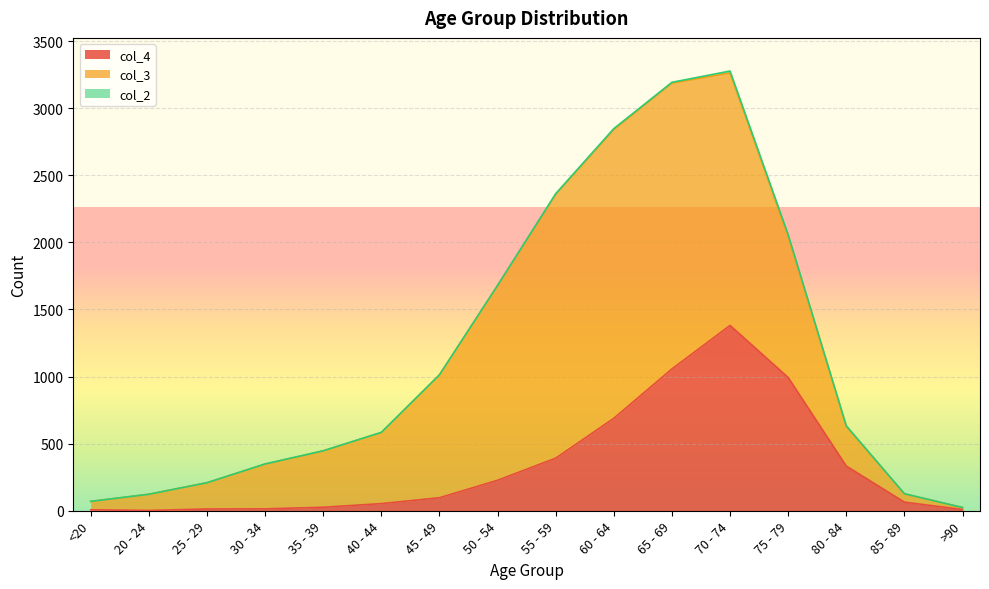

How many interior local peaks does the col_3 series have?

1